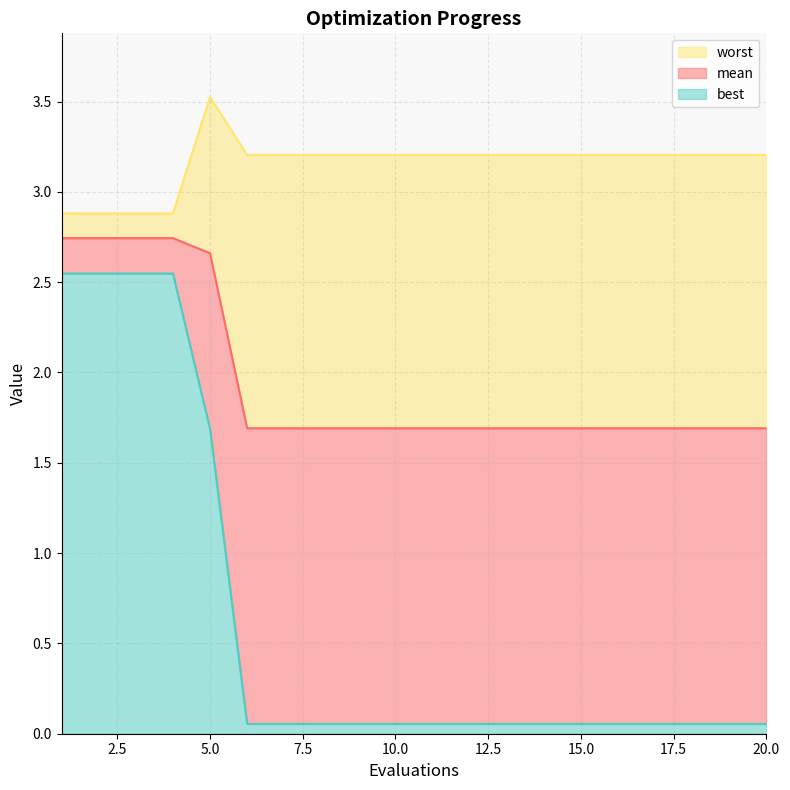

At which category is the sum across all series the highest?

5.0